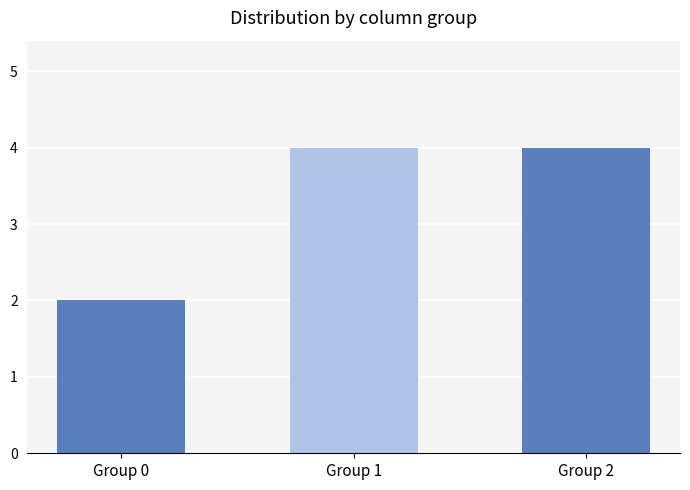

How many data points are less than 4?

1